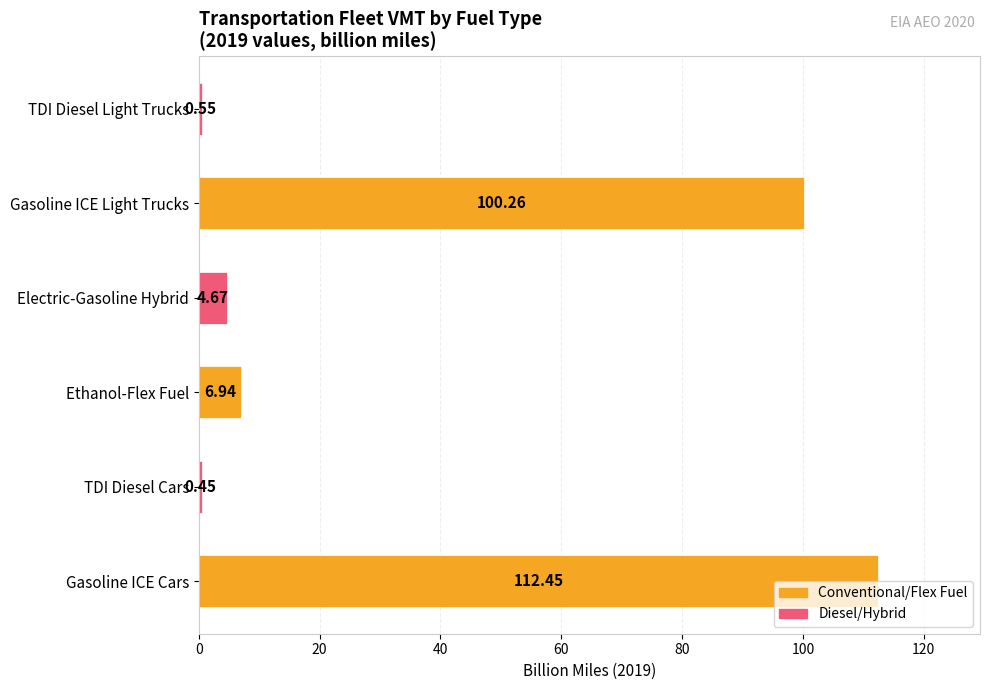

What is the difference between the second highest and minimum values?

99.8